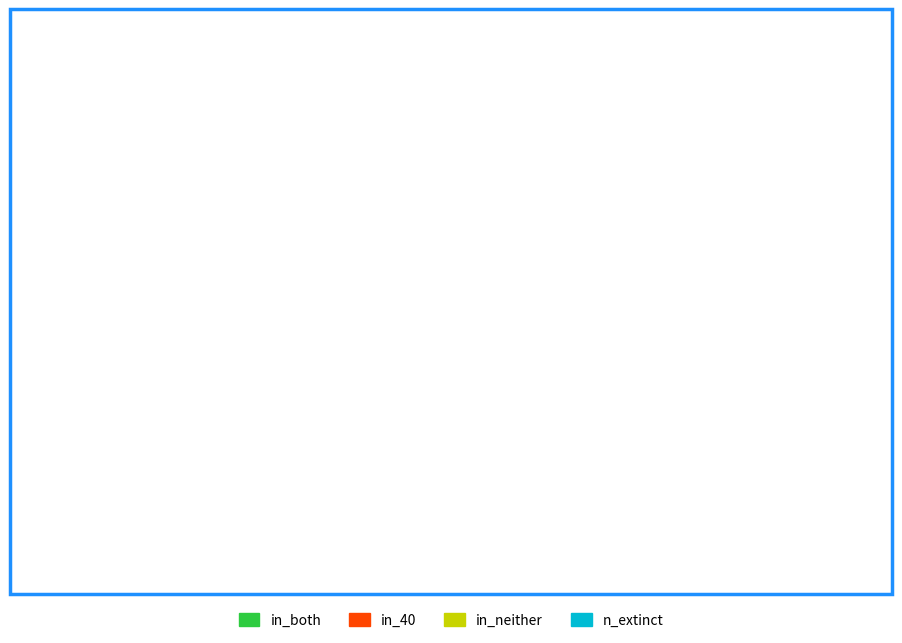

Which slice is the largest?

n_extinct